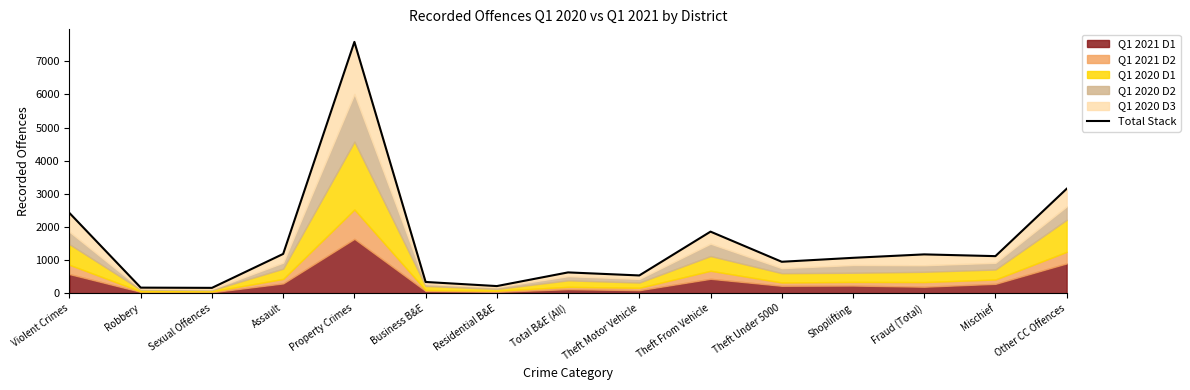

Which category has the lowest value across all series?

Sexual Offences